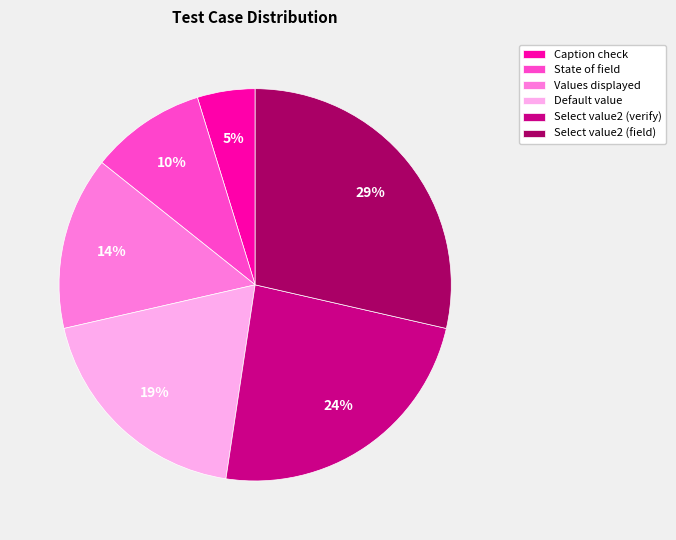

Which has a higher value, Values displayed or State of field?

Values displayed